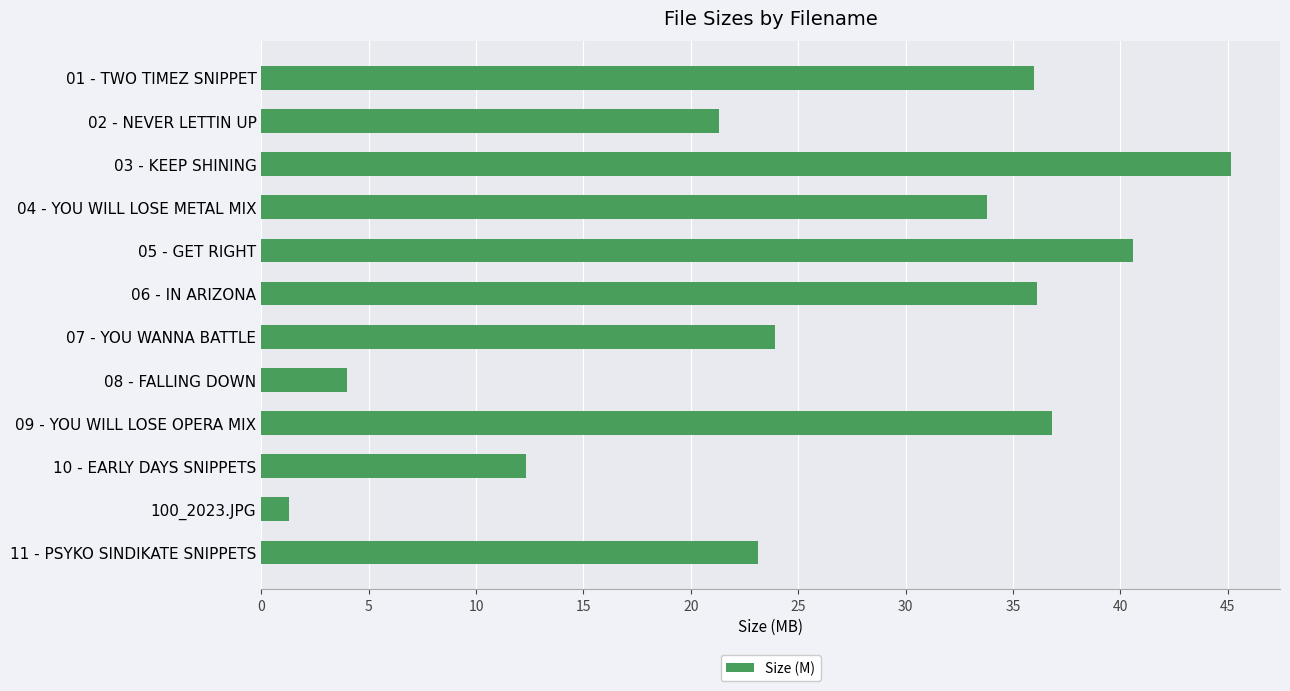

Approximately how many times larger is the value at 100_2023.JPG compared to 08 - FALLING DOWN?

0.3